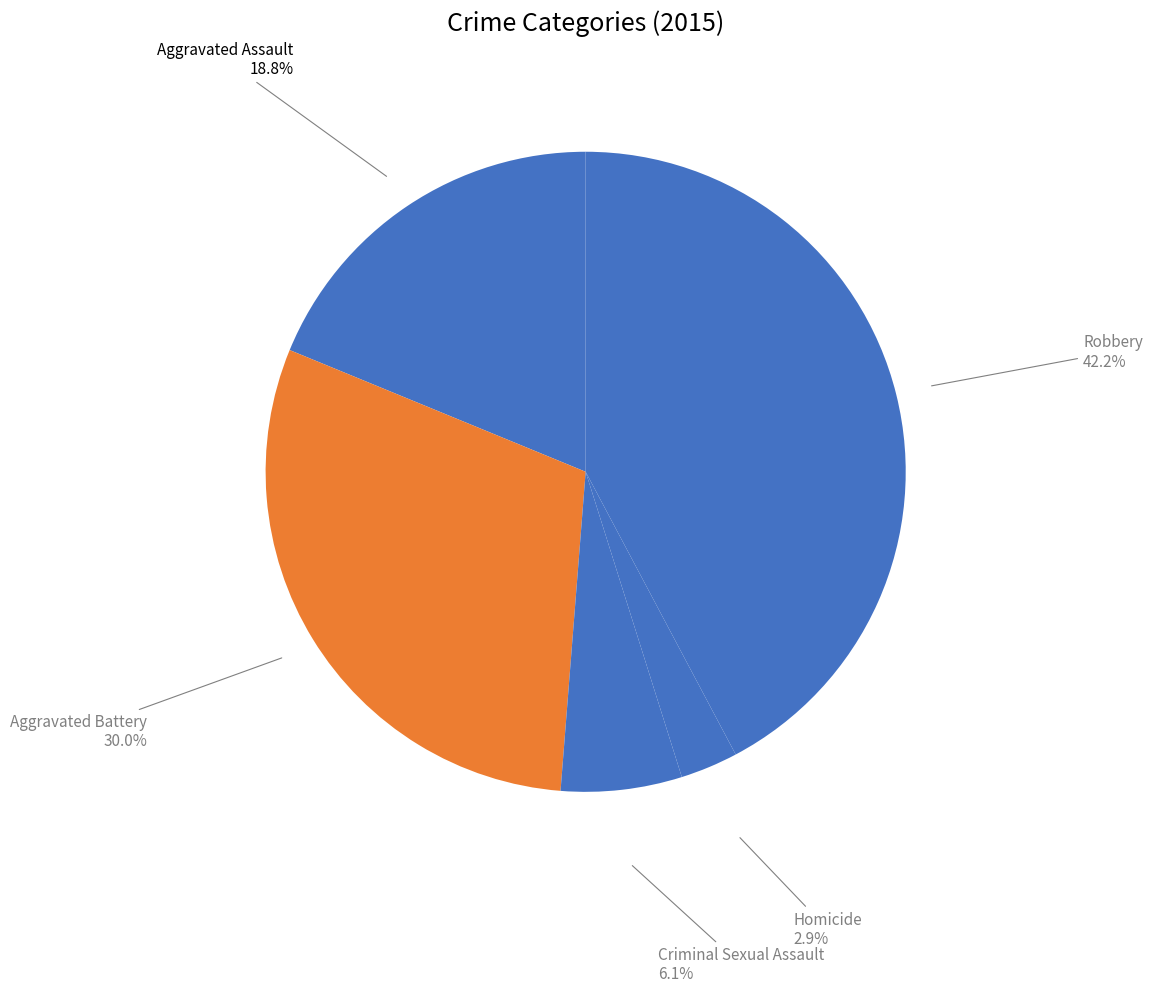

To the nearest percent, what is the difference between the Homicide and Aggravated Battery slice percentages?

27%